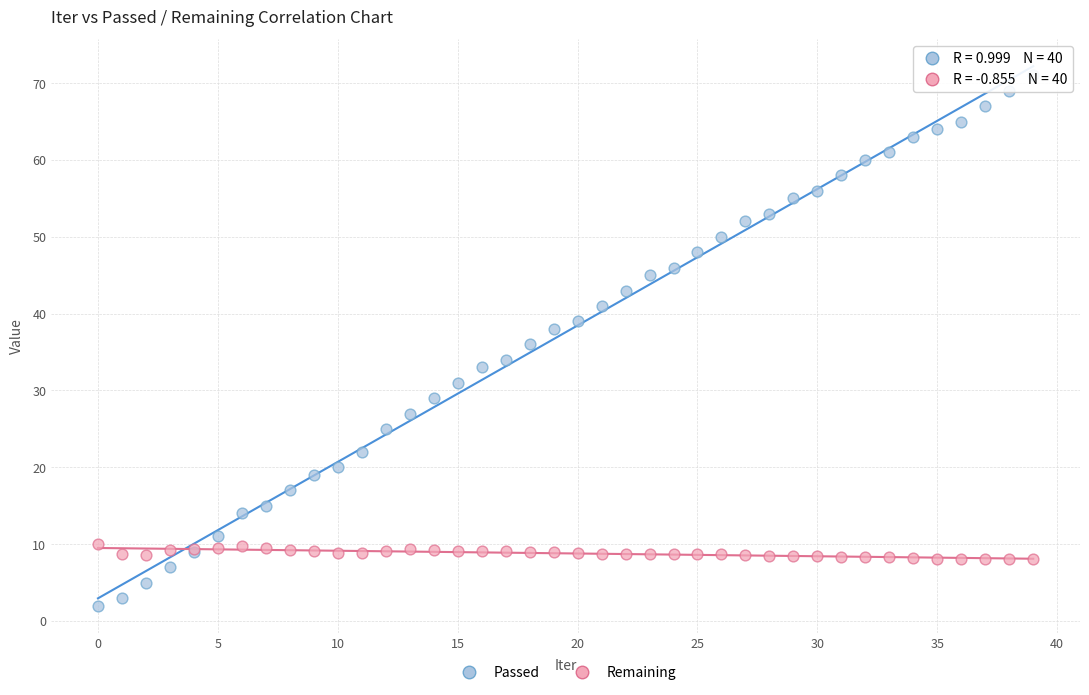

Which series has the widest spread of Y values?

Passed